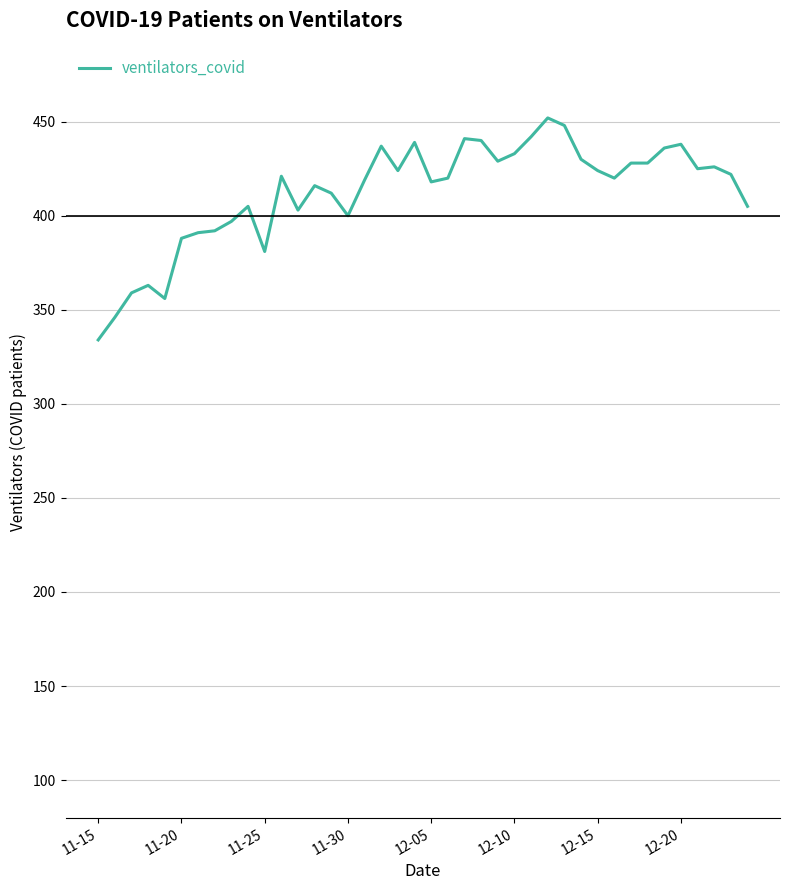

What is the smallest value displayed?

334